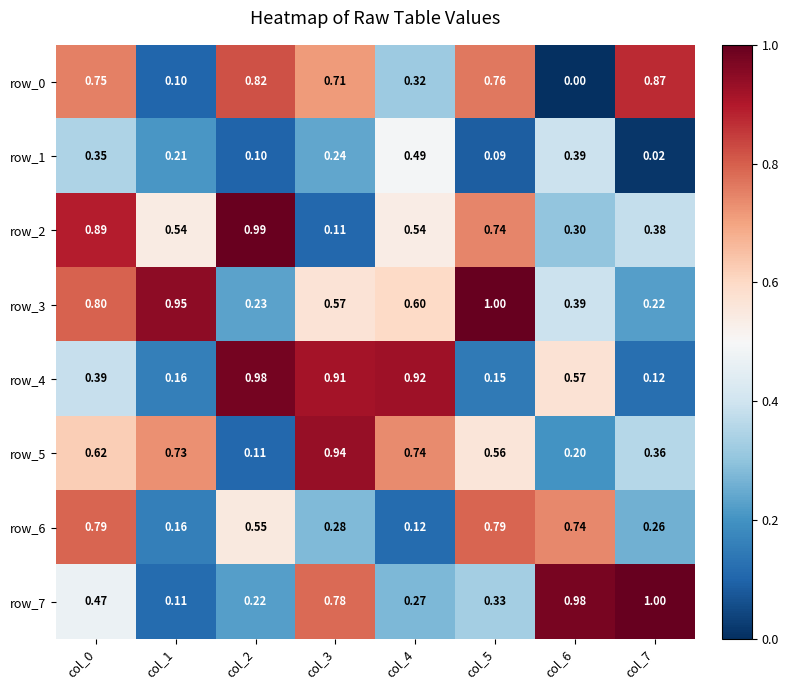

At how many categories does at least one series exceed 0?

8